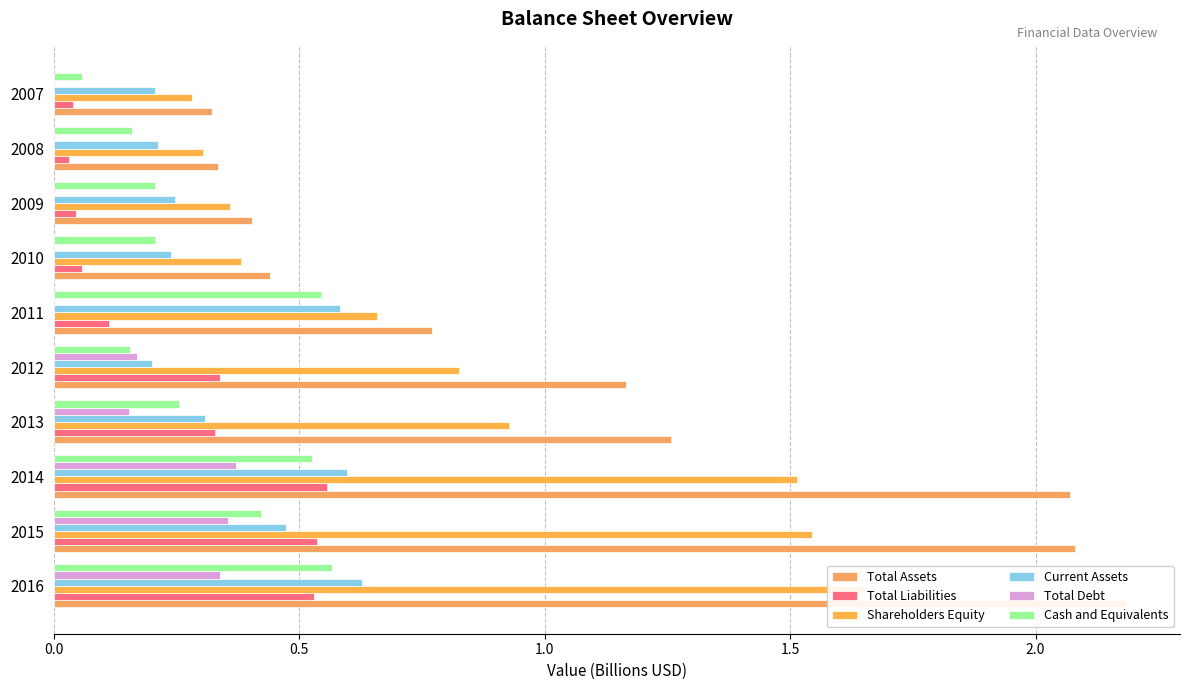

Is the value of Current Assets at 2016 greater than the value of Shareholders Equity at 2015?

No